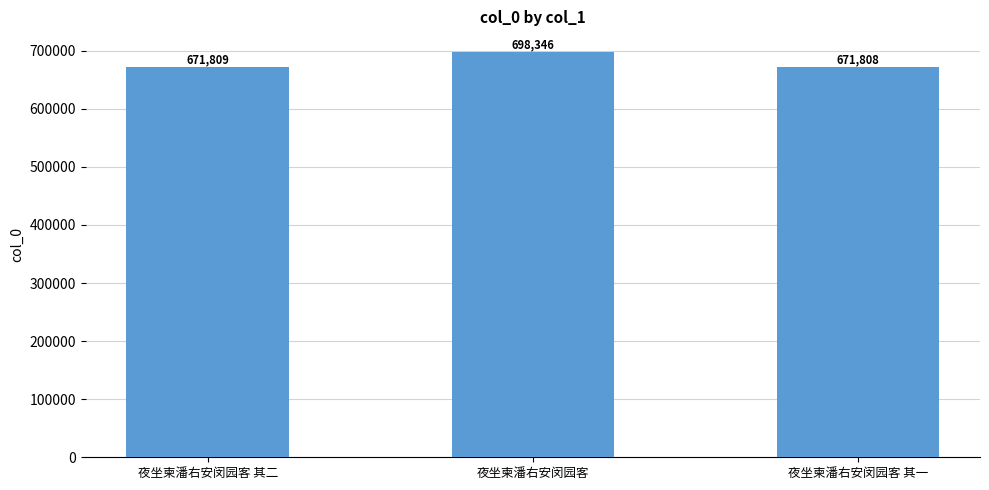

What is the change in value from 夜坐柬潘右安闵园客 其二 to 夜坐柬潘右安闵园客 其一?

-1